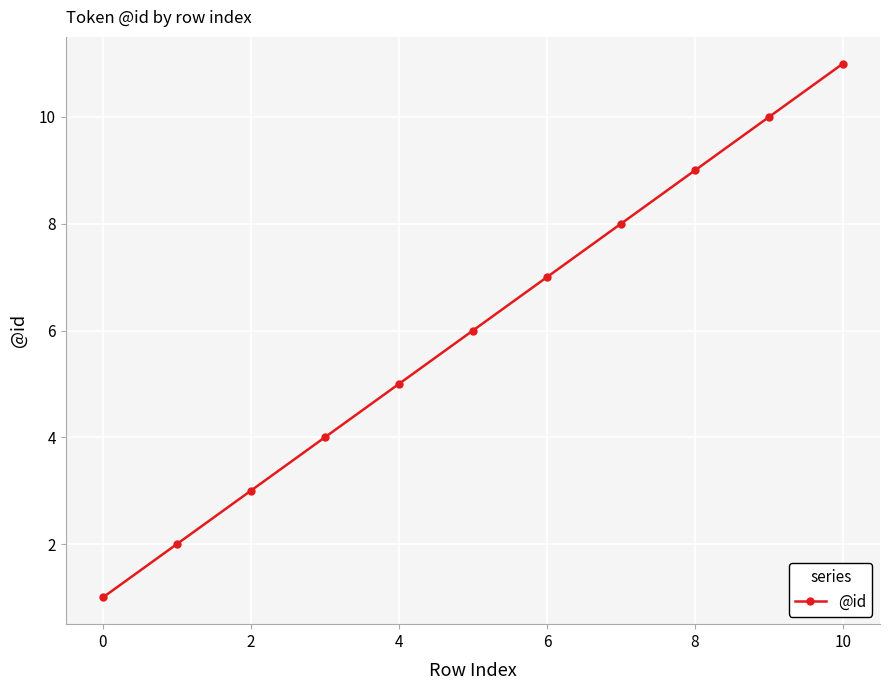

True or false: there are more than 2 points higher than both neighbors.

False